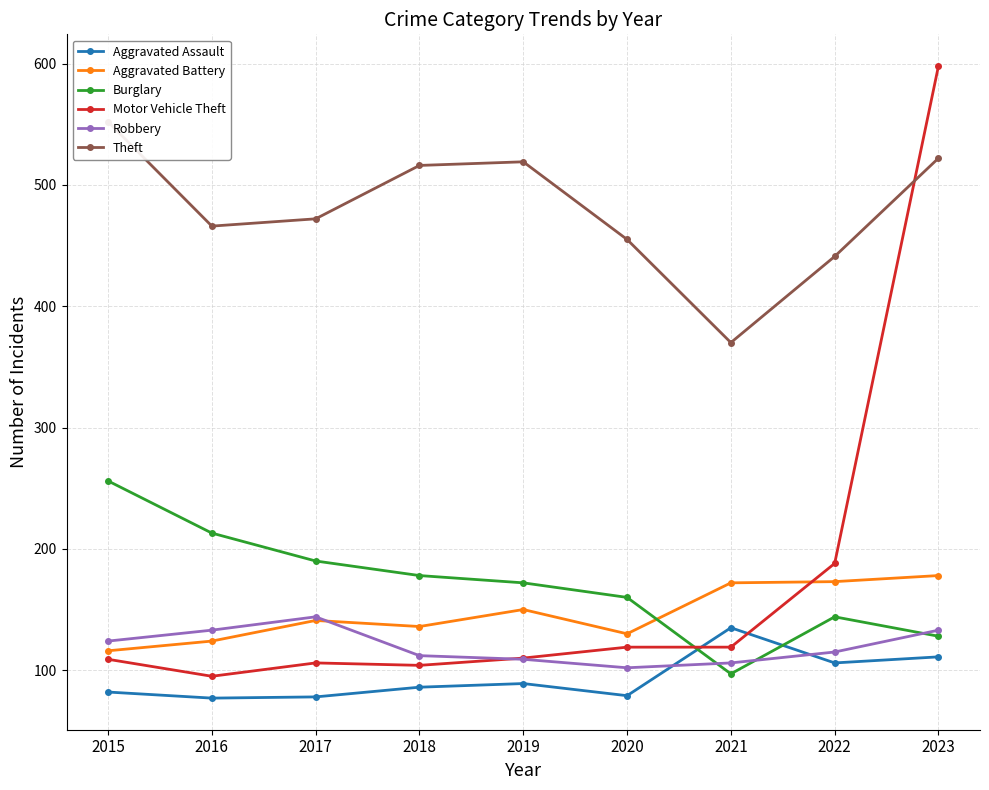

What is the value of the Burglary point at the 1st from the left?

256